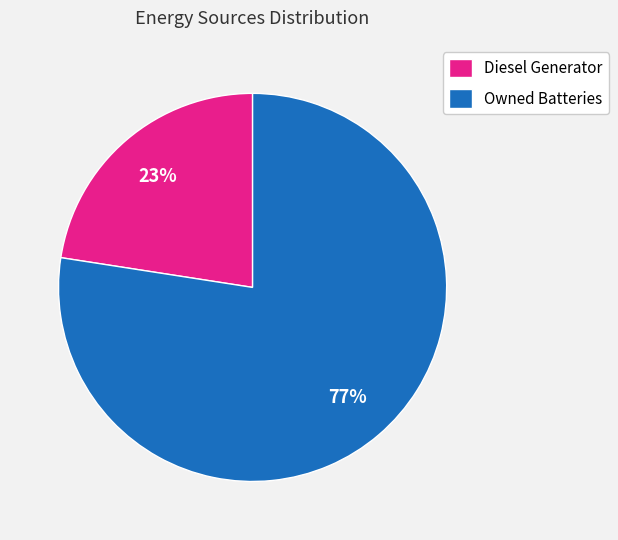

Count the number of slices in the pie.

2